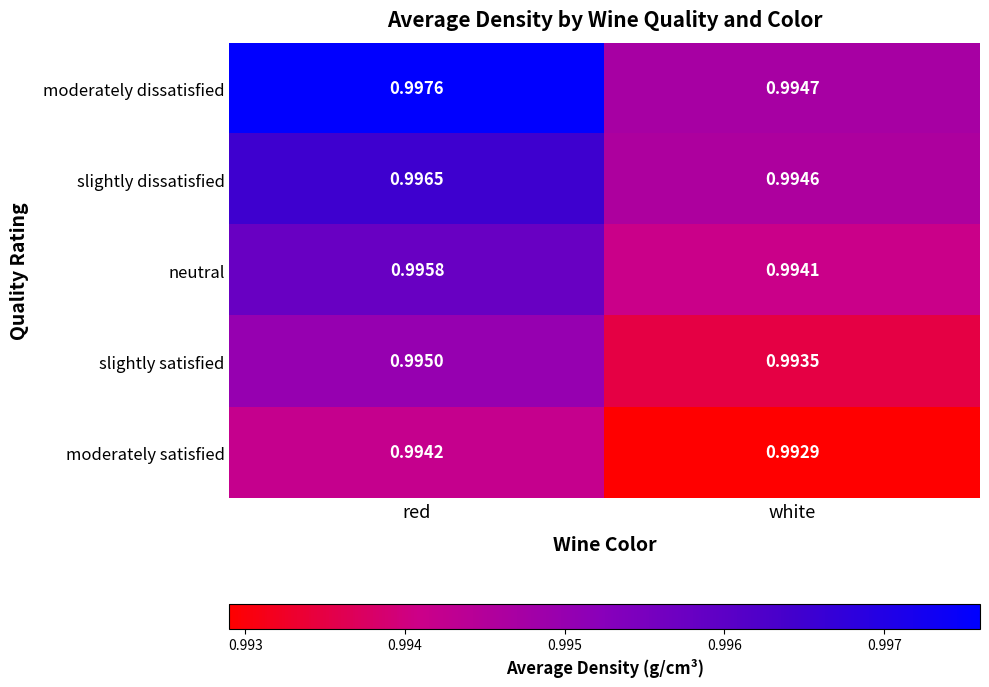

At which category is the sum across all series the highest?

red